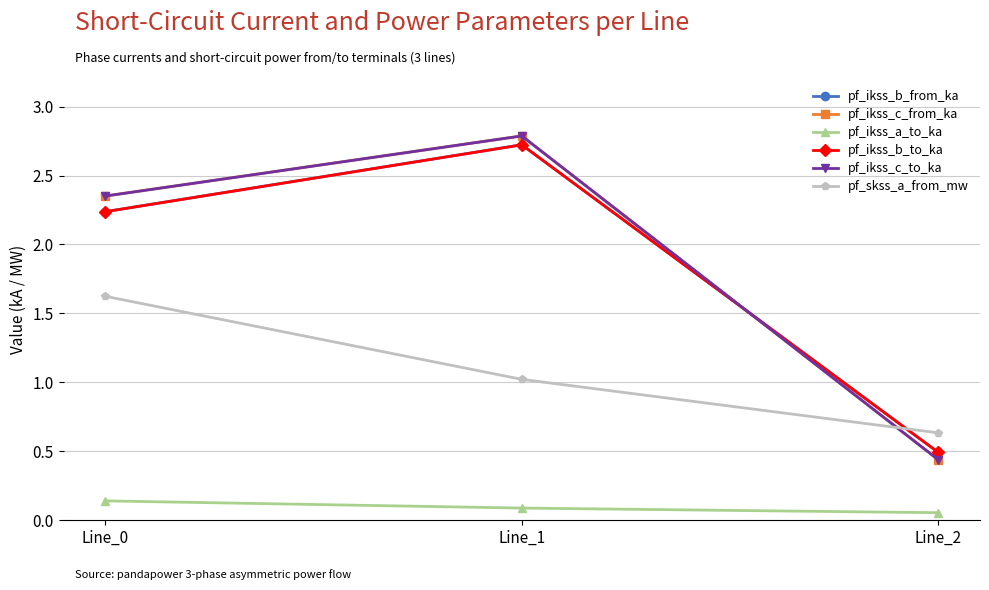

Is this an area chart (filled region under the line)?

No